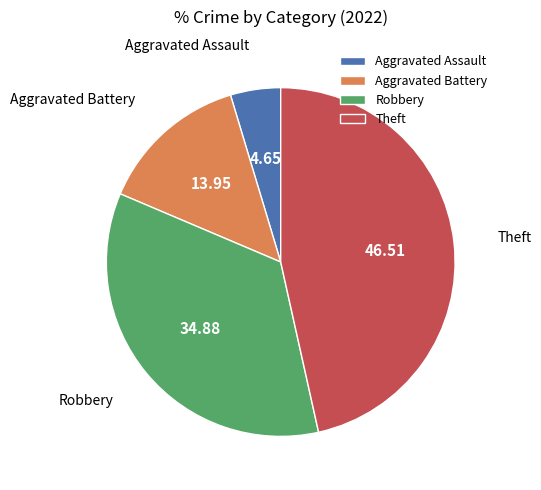

Do Aggravated Assault and Robbery together represent more than half of the pie?

No